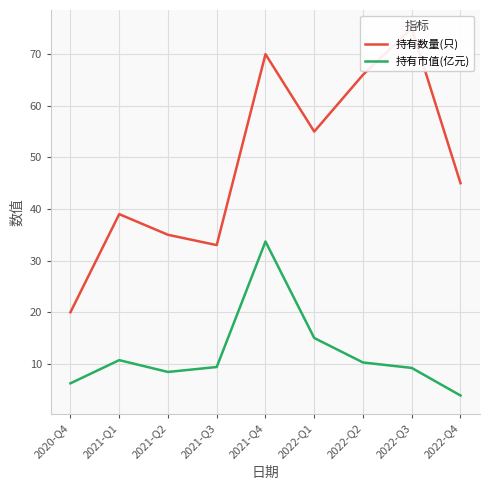

Which label corresponds to the smallest value in the chart?

2022-Q4